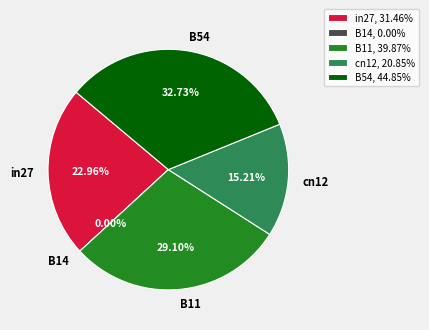

Combined, what portion of the pie is B14 and B54?

32.7%